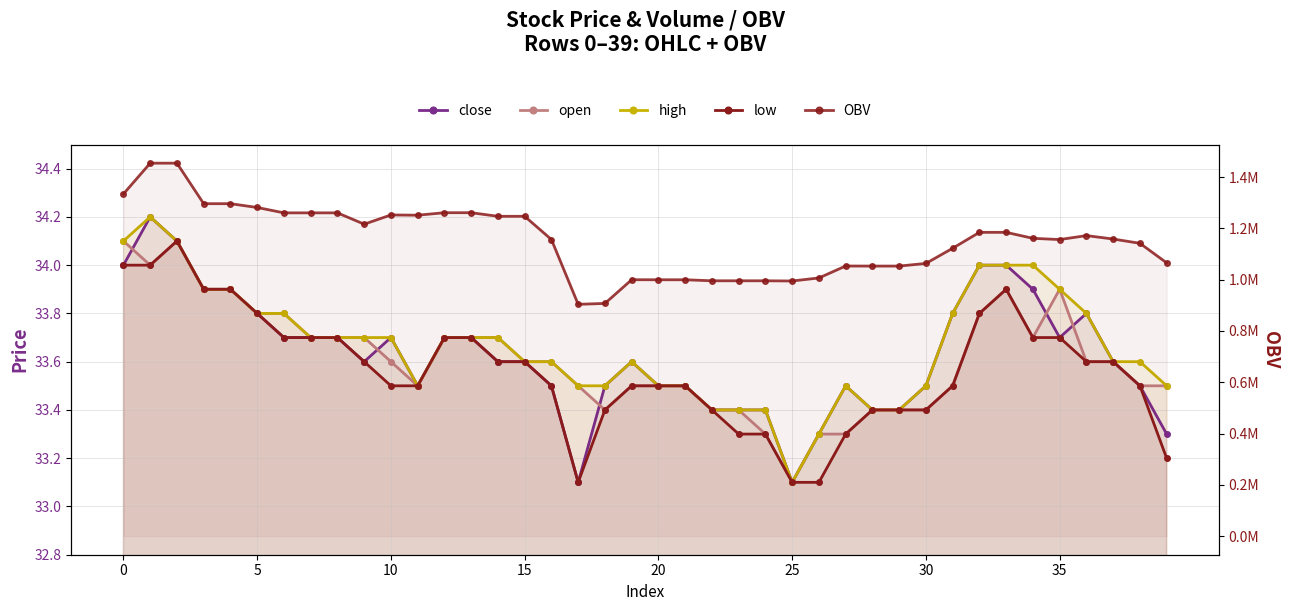

Reading left to right, what are all the values shown in this chart?

close: 34.0	34.2	34.1	33.9	33.9	33.8	33.7	33.7	33.7	33.6	33.7	33.5	33.7	33.7	33.6	33.6	33.5	33.1	33.5	33.6	33.5	33.5	33.4	33.4	33.4	33.1	33.3	33.5	33.4	33.4	33.5	33.8	34.0	34.0	33.9	33.7	33.8	33.6	33.5	33.3
open: 34.1	34.0	34.1	33.9	33.9	33.8	33.8	33.7	33.7	33.7	33.6	33.5	33.7	33.7	33.7	33.6	33.6	33.5	33.4	33.5	33.5	33.5	33.4	33.4	33.3	33.1	33.3	33.3	33.4	33.4	33.4	33.5	33.8	33.9	33.7	33.9	33.6	33.6	33.5	33.5
high: 34.1	34.2	34.1	33.9	33.9	33.8	33.8	33.7	33.7	33.7	33.7	33.5	33.7	33.7	33.7	33.6	33.6	33.5	33.5	33.6	33.5	33.5	33.4	33.4	33.4	33.1	33.3	33.5	33.4	33.4	33.5	33.8	34.0	34.0	34.0	33.9	33.8	33.6	33.6	33.5
low: 34.0	34.0	34.1	33.9	33.9	33.8	33.7	33.7	33.7	33.6	33.5	33.5	33.7	33.7	33.6	33.6	33.5	33.1	33.4	33.5	33.5	33.5	33.4	33.3	33.3	33.1	33.1	33.3	33.4	33.4	33.4	33.5	33.8	33.9	33.7	33.7	33.6	33.6	33.5	33.2
OBV: 1334245.9	1454291.4	1454271.4	1296249.4	1296249.4	1281472.8	1260520.5	1260520.5	1260520.5	1216319.0	1252327.2	1251381.5	1261066.8	1261066.8	1247080.2	1247080.2	1156387.7	903810.1	907328.8	999757.1	999558.1	999558.1	995558.1	995558.1	995558.1	994780.6	1006635.2	1053220.5	1052961.5	1052961.5	1063303.5	1122478.5	1184505.8	1184505.8	1161176.6	1156358.6	1171824.5	1158424.5	1141740.2	1065576.4